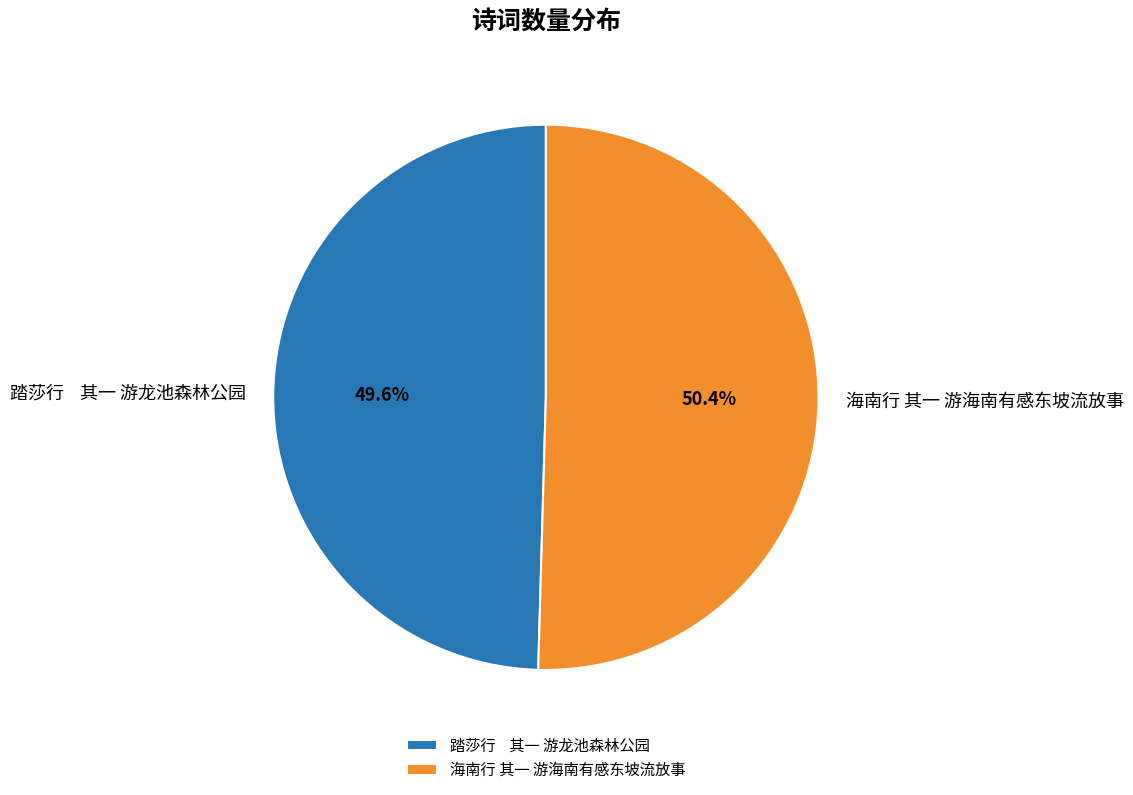

Count the number of slices in the pie.

2